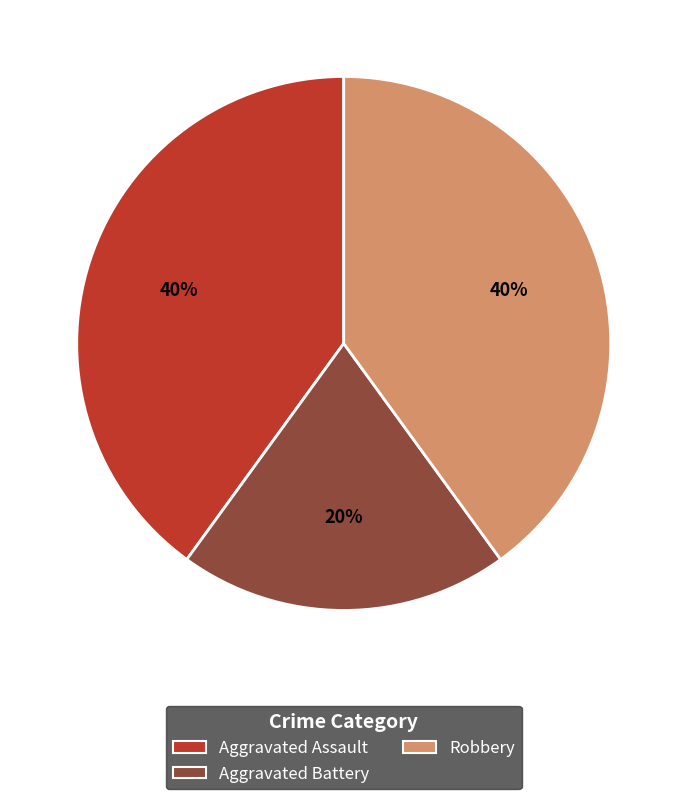

How many segments does this pie chart have?

3